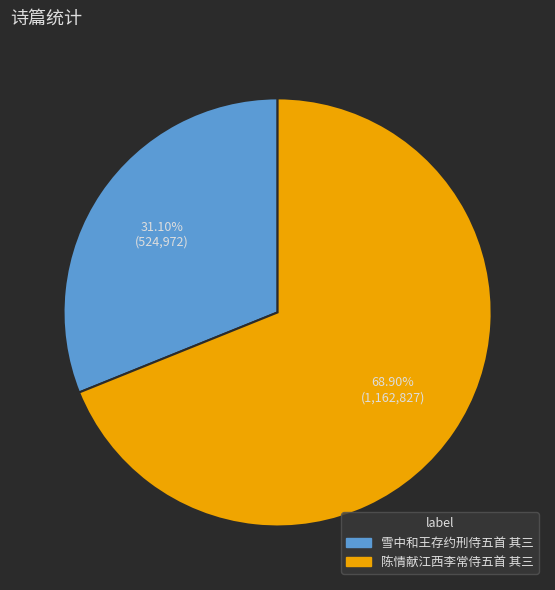

Count the number of slices in the pie.

2